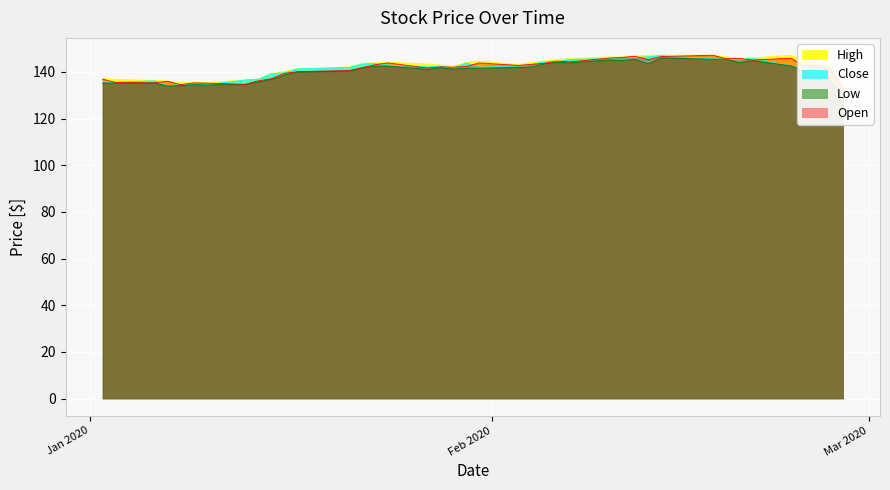

True or false: Low has a value of 80.7 at 10.

False